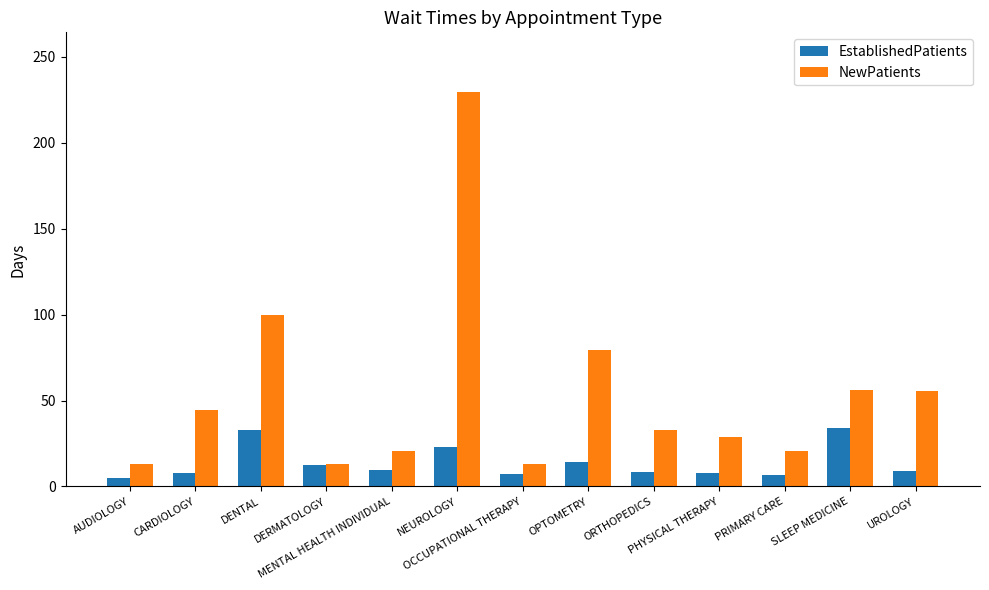

The NewPatients series shows 21.7 at DERMATOLOGY. True or false?

False